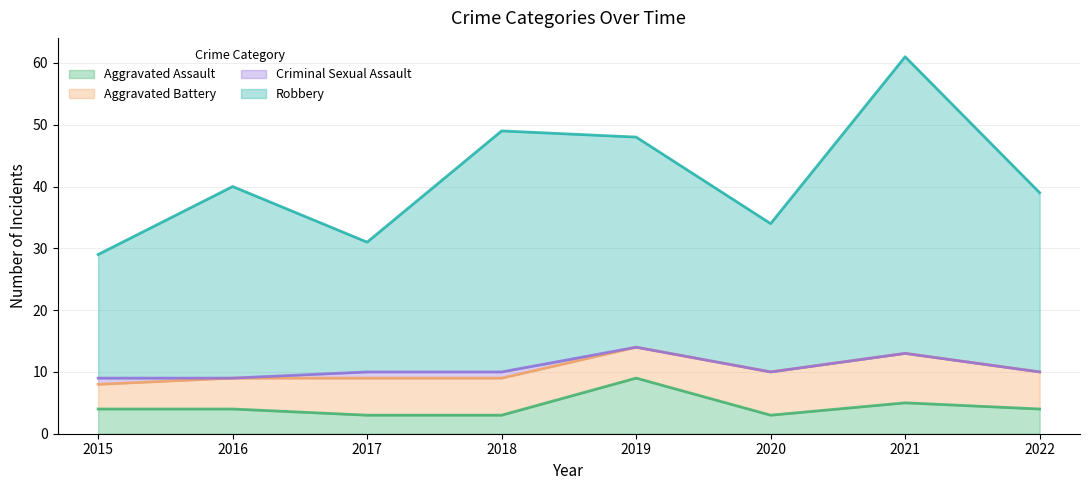

At which category is the sum across all series the highest?

2021